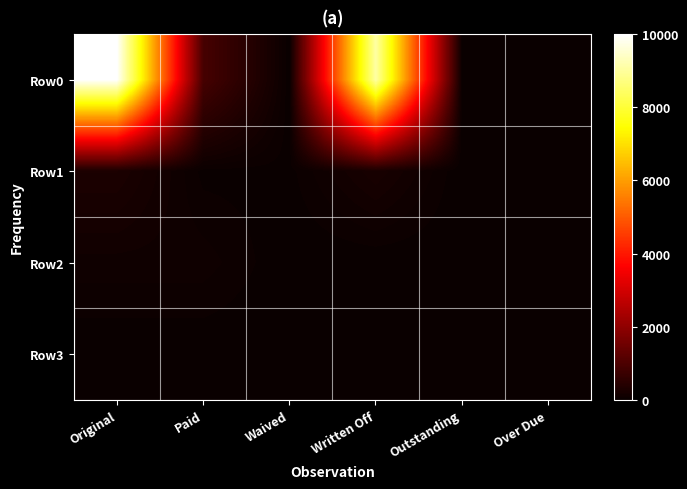

Count the number of data series in this chart.

4